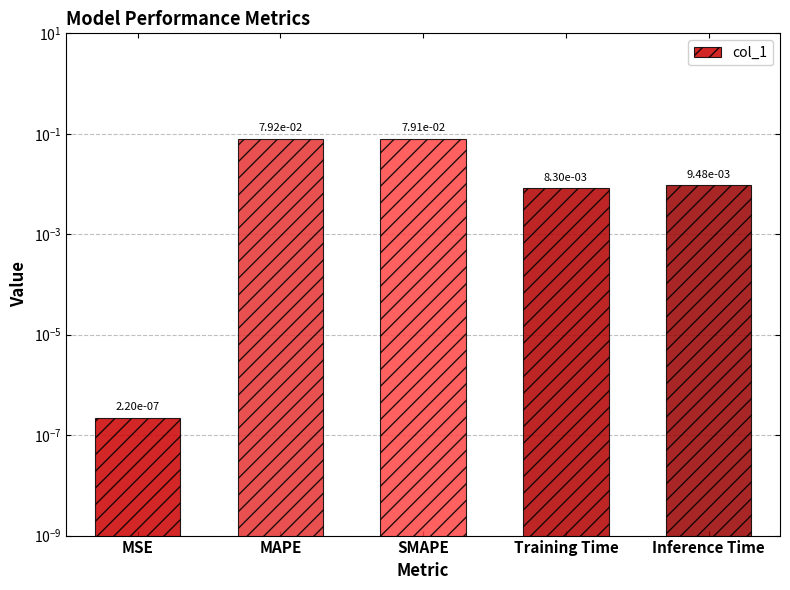

The chart shows a value of 0.0 at Inference Time. True or false?

True